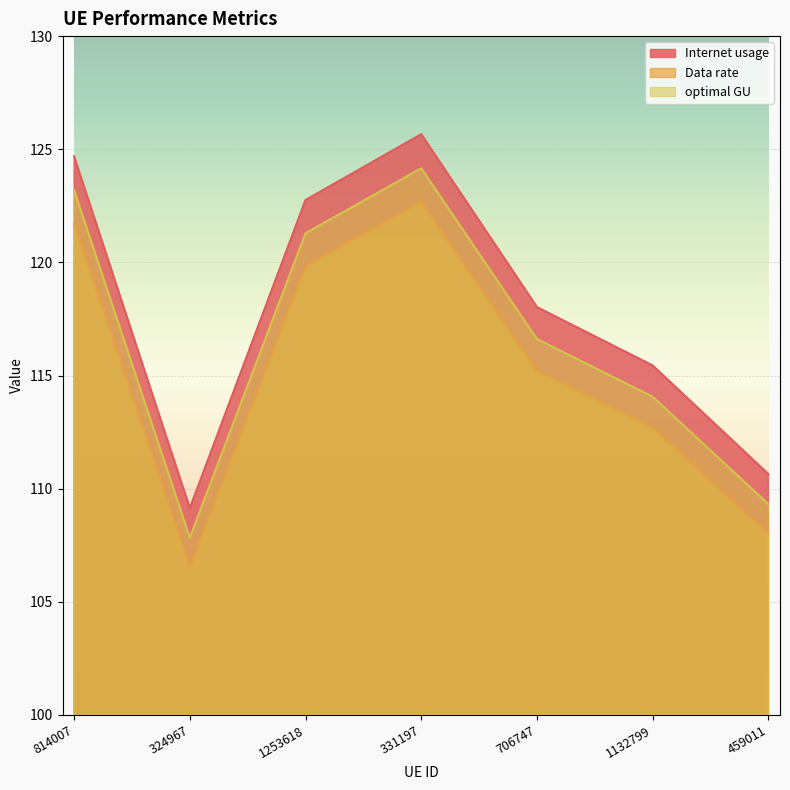

In Data rate, how many points are higher than both neighbors (excluding endpoints)?

1